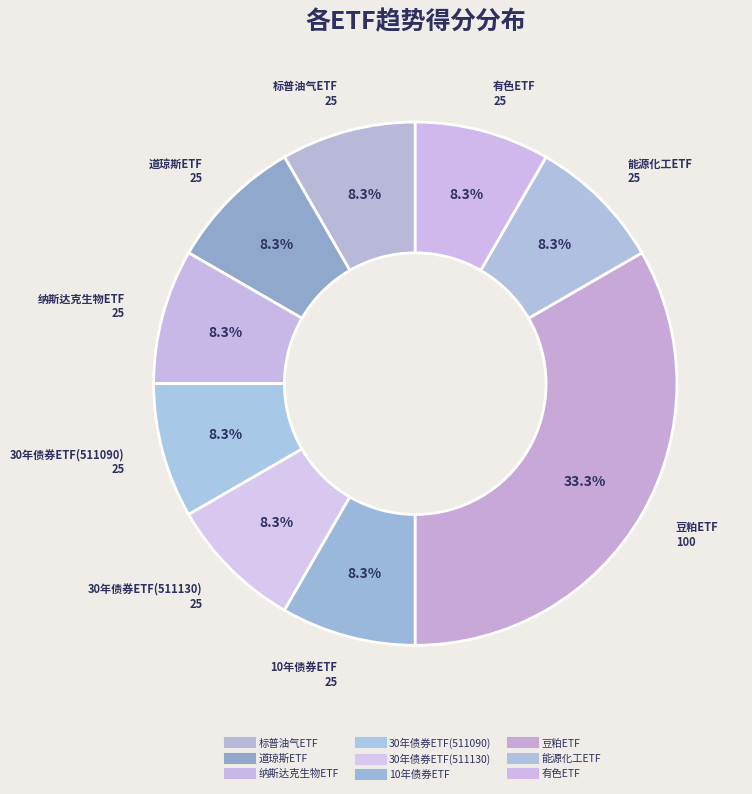

Is there any slice that represents more than half of the pie?

No